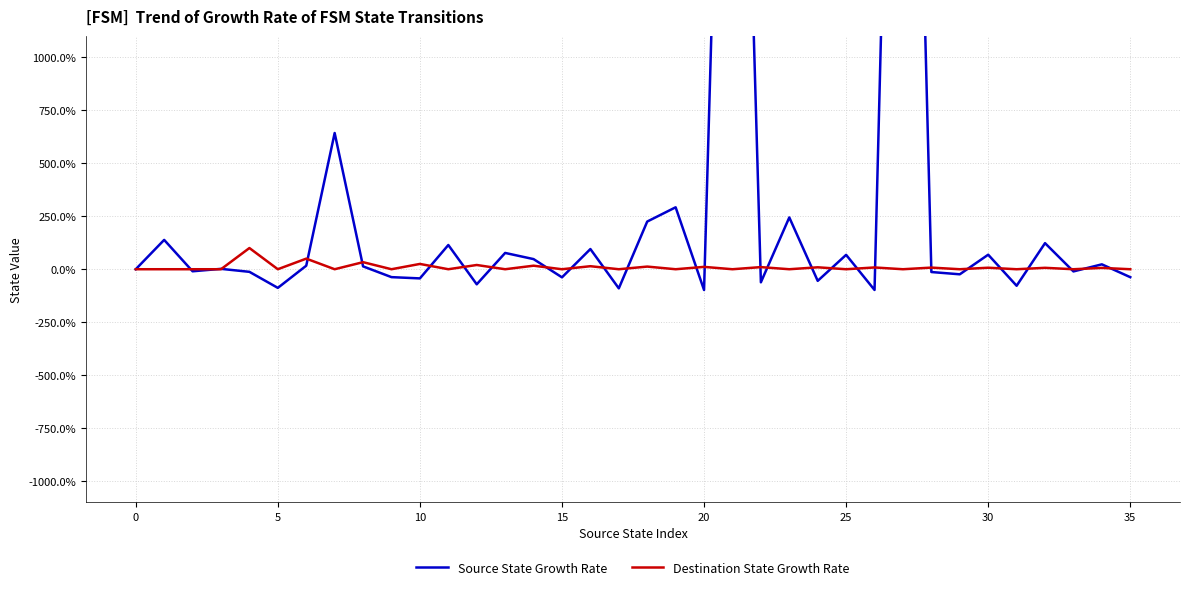

How many data points does each series have?

36